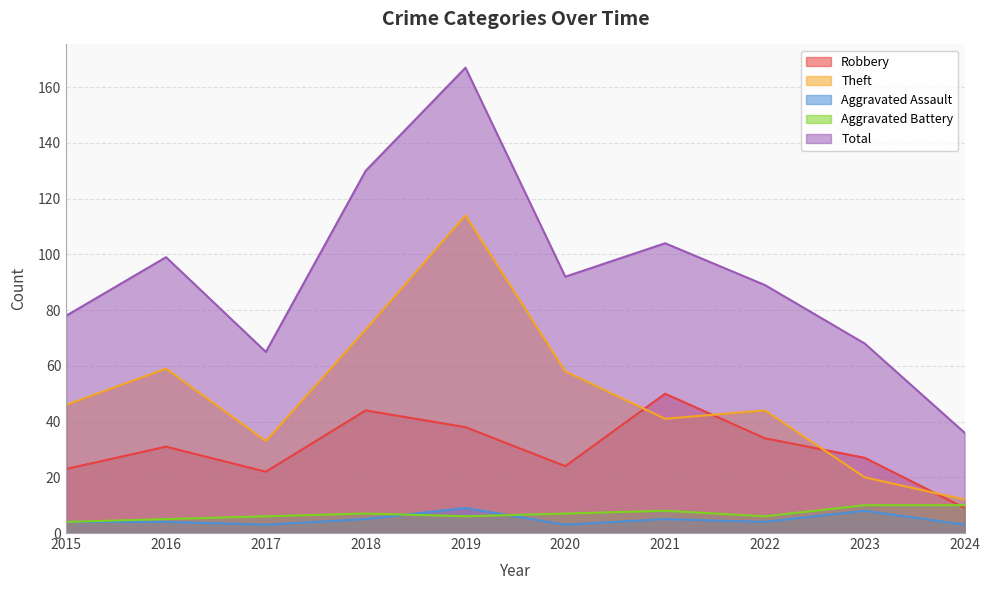

Which series changed the most between 2023 and 2024?

Total